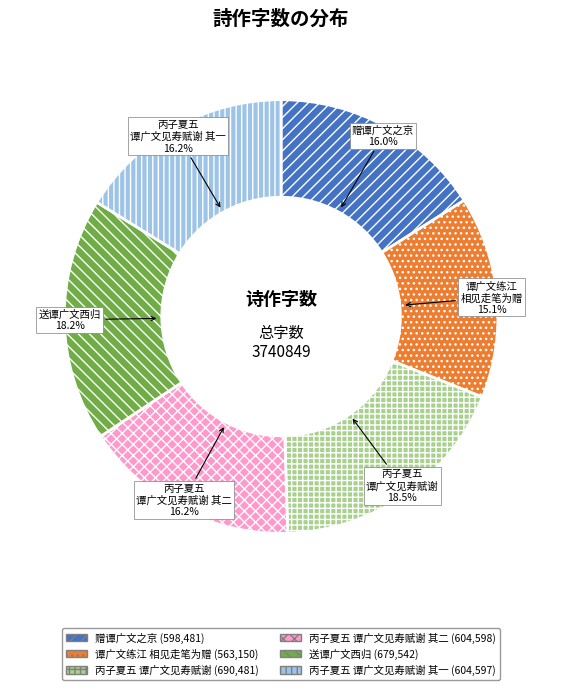

Is there any slice that represents more than half of the pie?

No